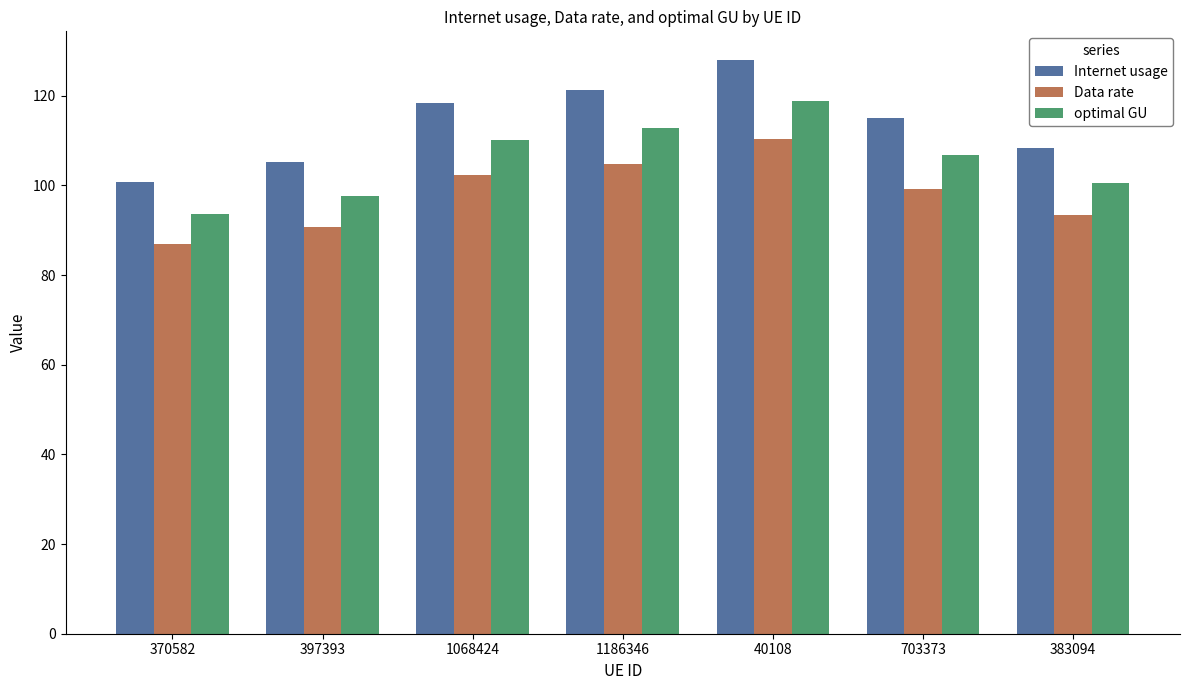

Which series has the widest spread of values?

Internet usage